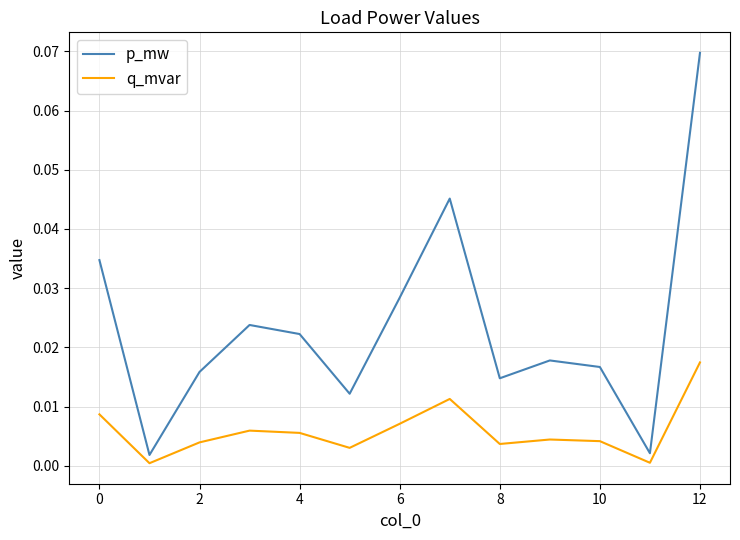

Which series has the widest spread of values?

p_mw